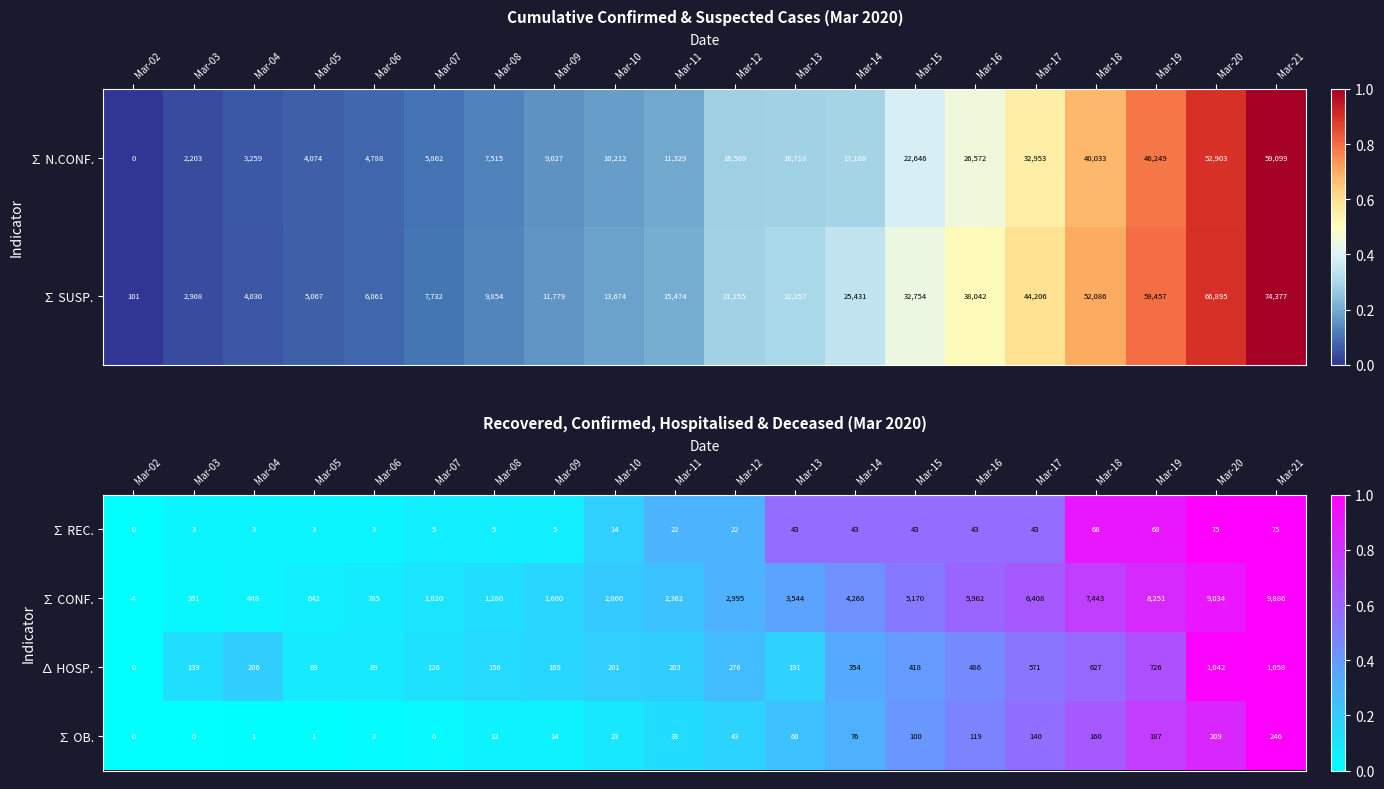

List the labels in order of ∑ CONF. value, largest first.

Mar-21, Mar-20, Mar-19, Mar-18, Mar-17, Mar-16, Mar-15, Mar-14, Mar-13, Mar-12, Mar-11, Mar-10, Mar-09, Mar-08, Mar-07, Mar-06, Mar-05, Mar-04, Mar-03, Mar-02